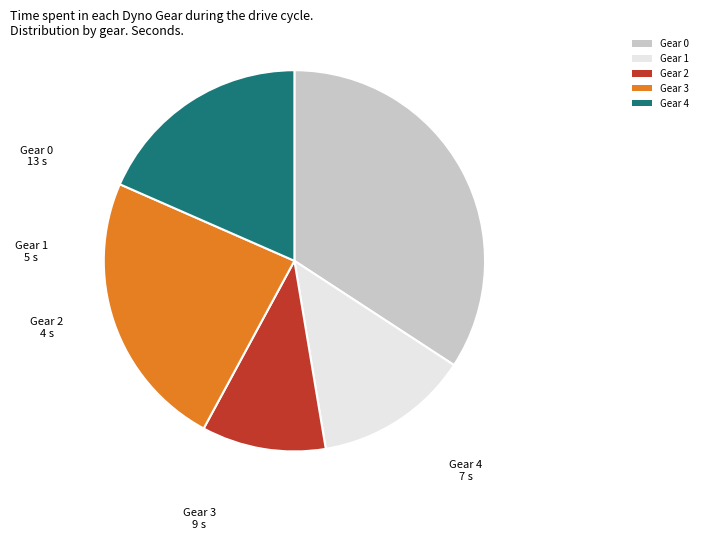

True or false: Gear 4 accounts for 18% of the total.

True